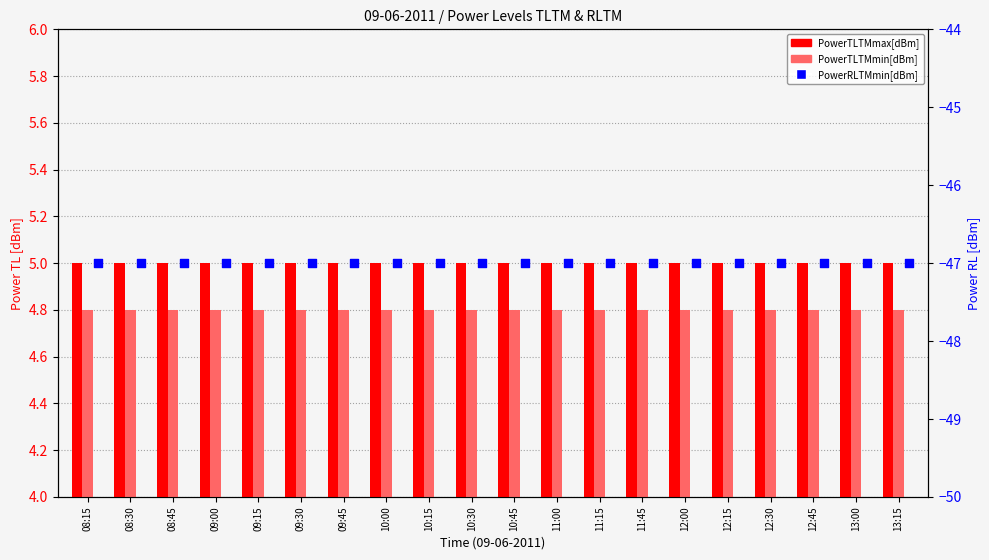

At how many categories does at least one series exceed -24?

20